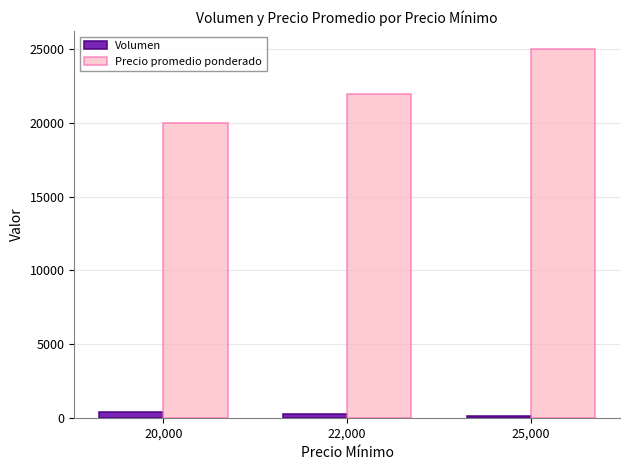

What is the sum of the Volumen values at 20,000 and 25,000?

515